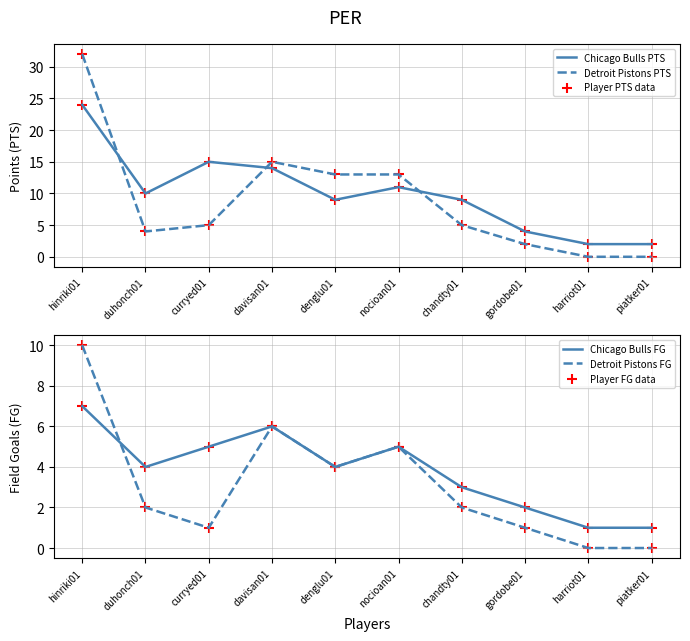

What are all the series names shown in the legend?

Chicago Bulls PTS, Detroit Pistons PTS, Player PTS data, Chicago Bulls FG, Detroit Pistons FG, Player FG data